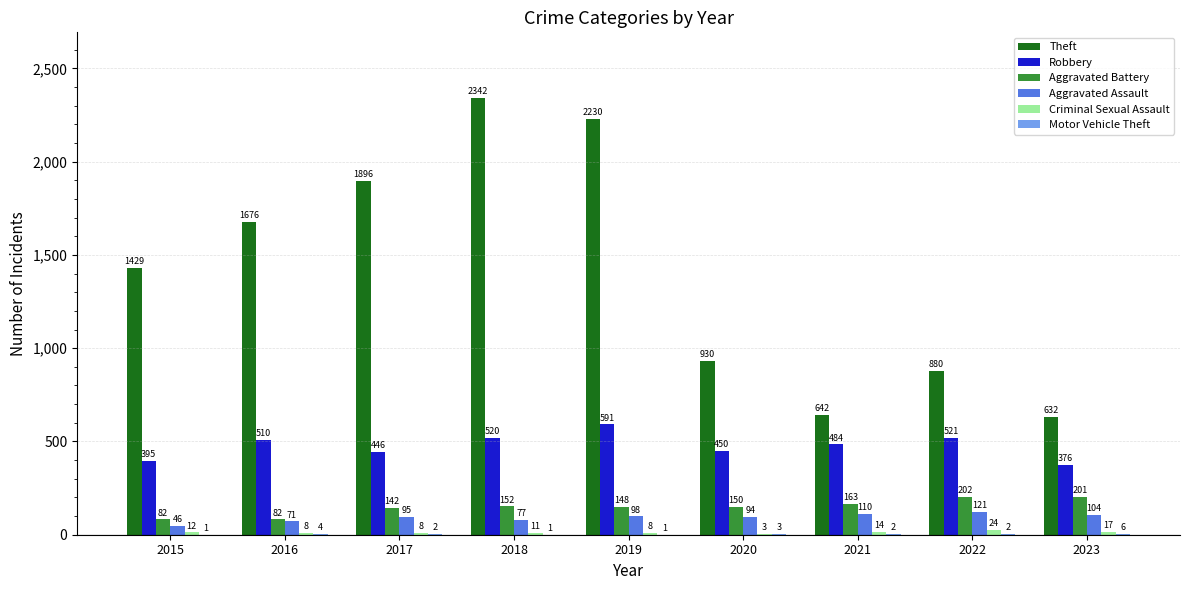

Which category has the highest value across all series?

2018